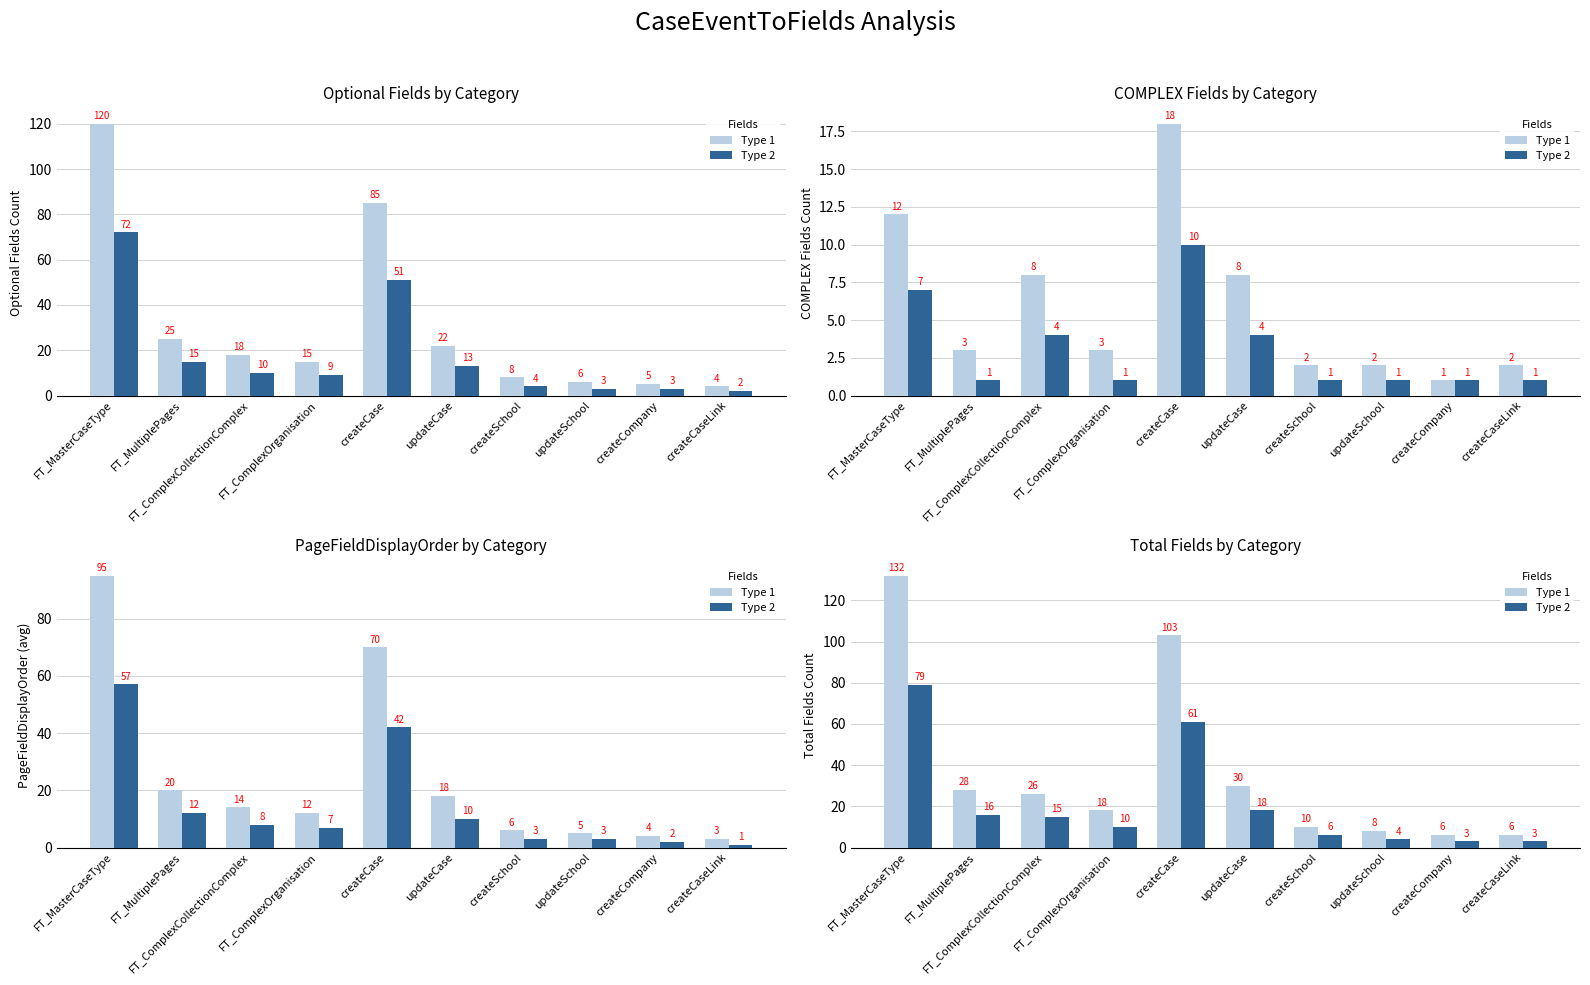

How many data points in Type 2 are less than 15?

5